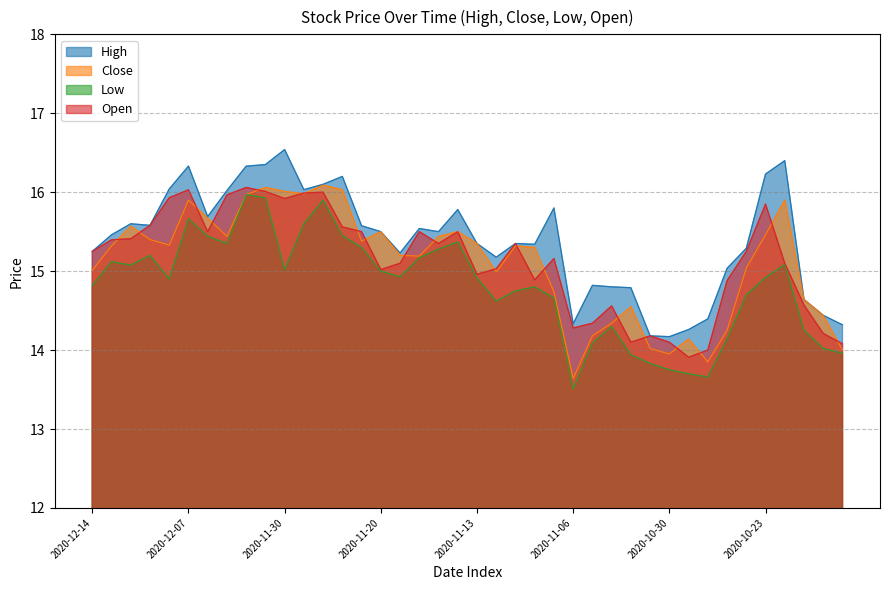

True or false: Close and High intersect in this chart.

False